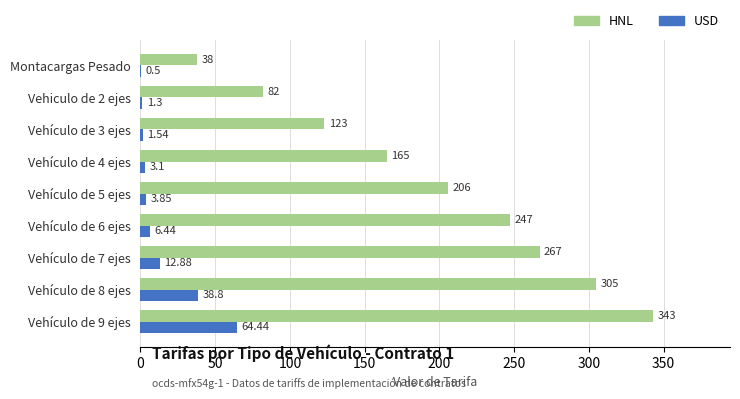

Which series has the largest total across all categories?

HNL